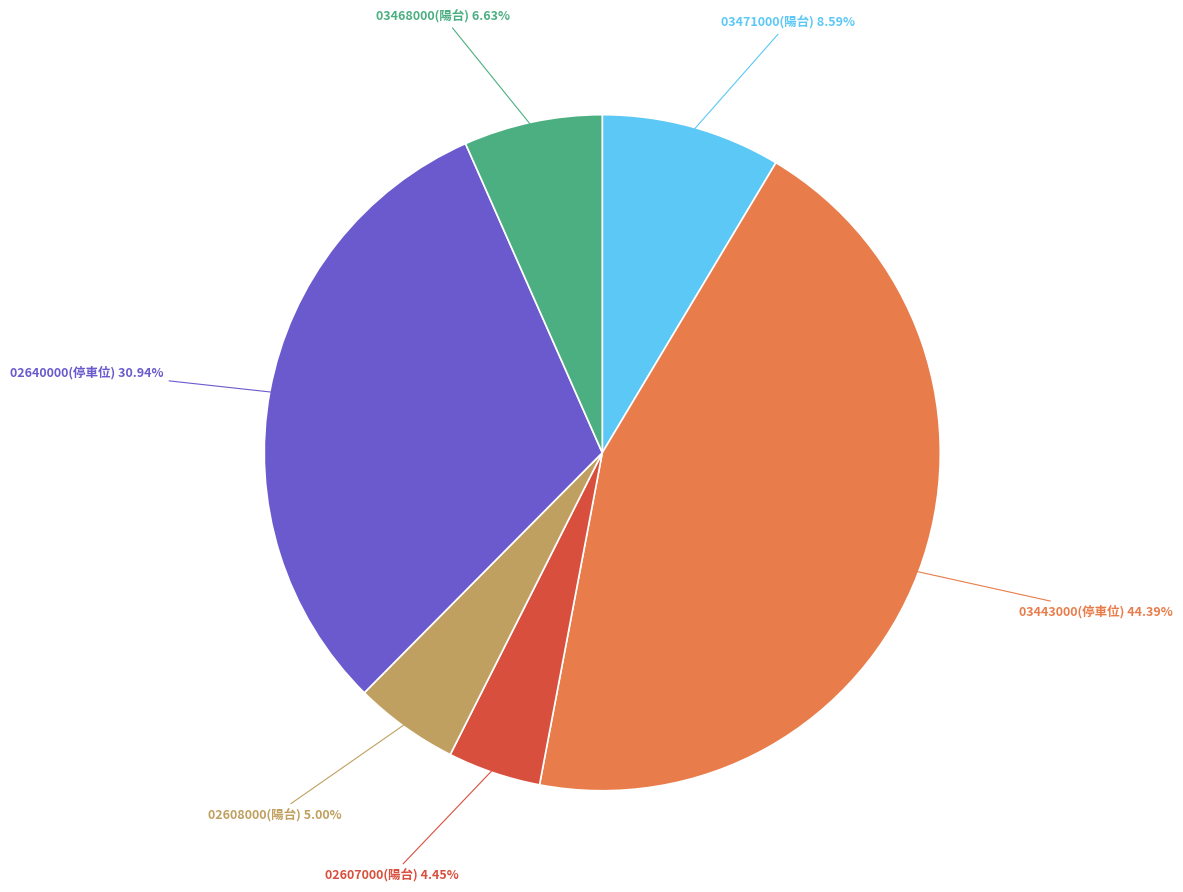

What is the smallest slice in the pie chart?

02607000(陽台)